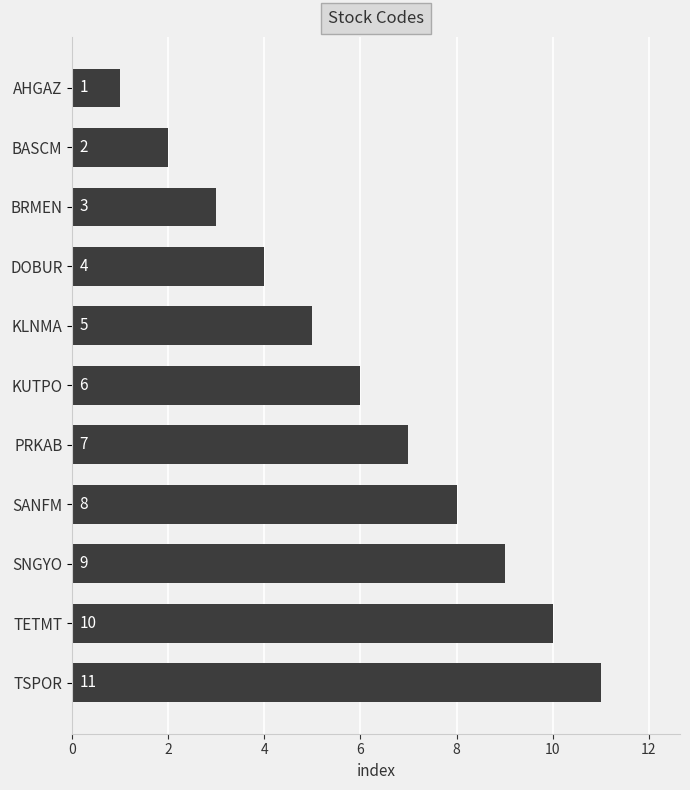

What is the sum of all values?

66